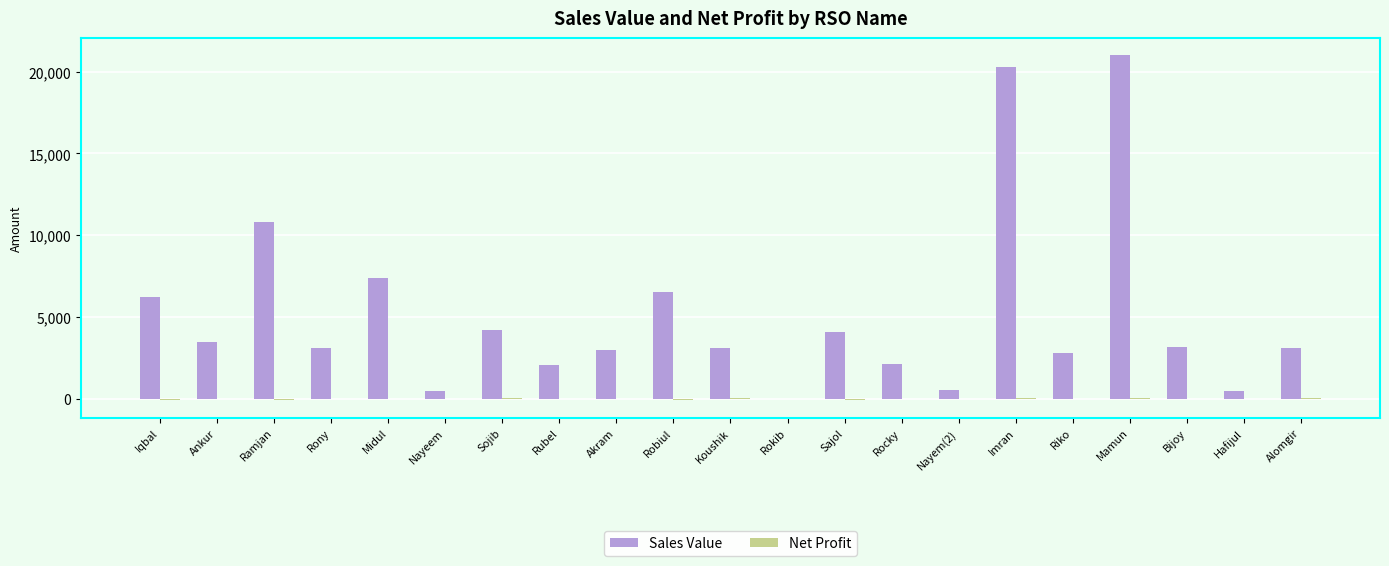

At which category is the sum across all series the highest?

Mamun